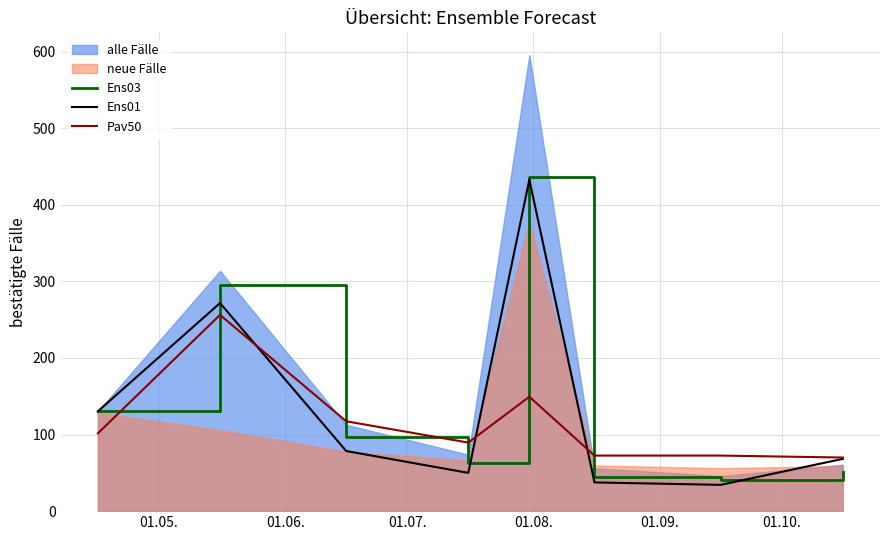

What is the minimum value for Pav50?

70.0